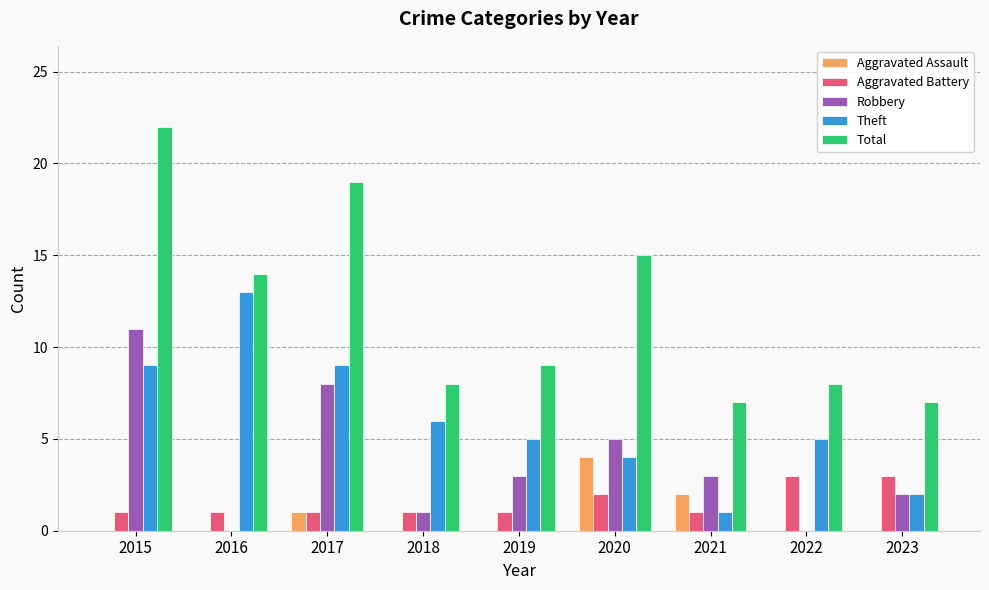

Are the bars grouped side by side (vs. stacked)?

Yes